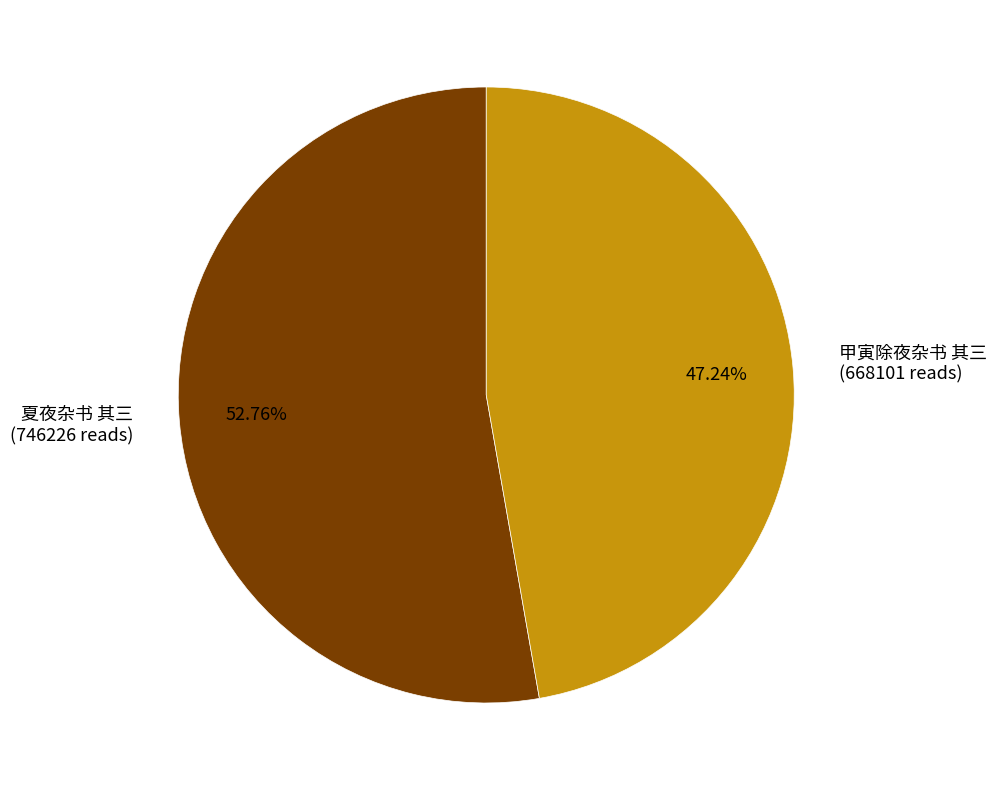

To the nearest percent, what is the average slice percentage?

50%